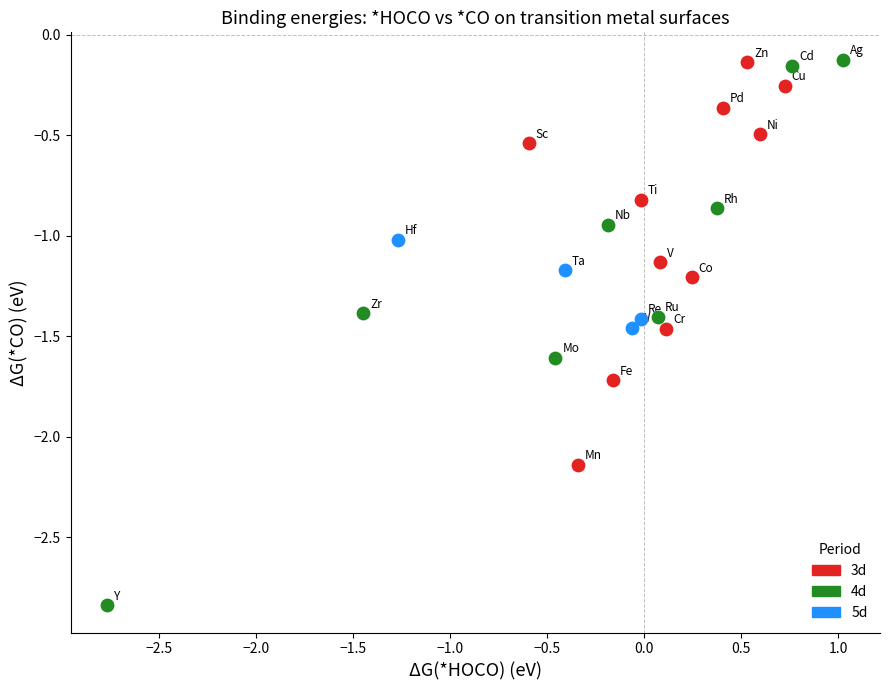

Which series has the largest Y range (max minus min)?

4d